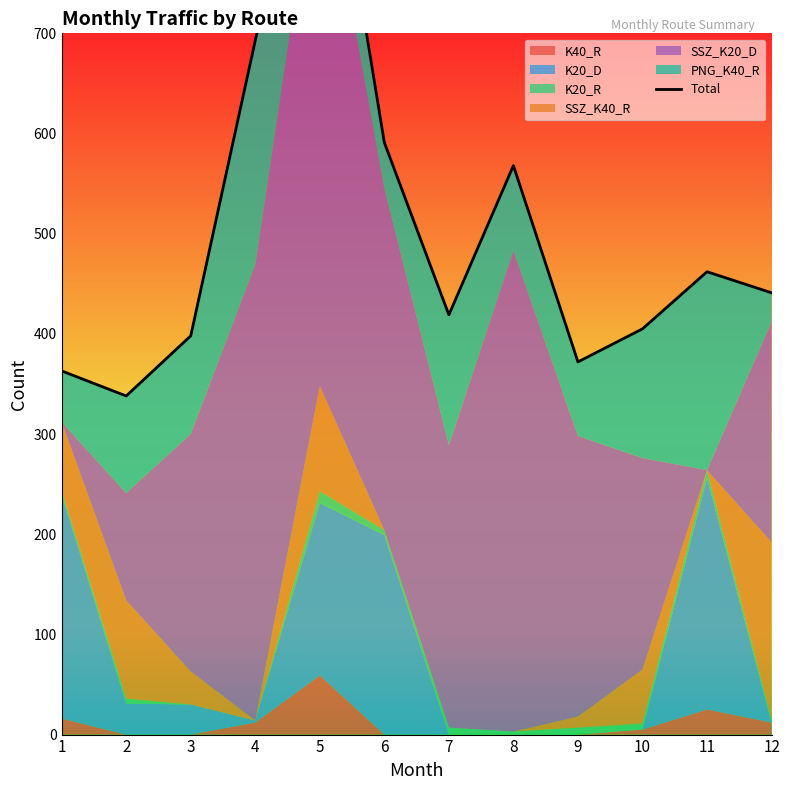

List the labels in order of value, largest first.

5, 4, 6, 8, 11, 12, 7, 10, 3, 9, 1, 2